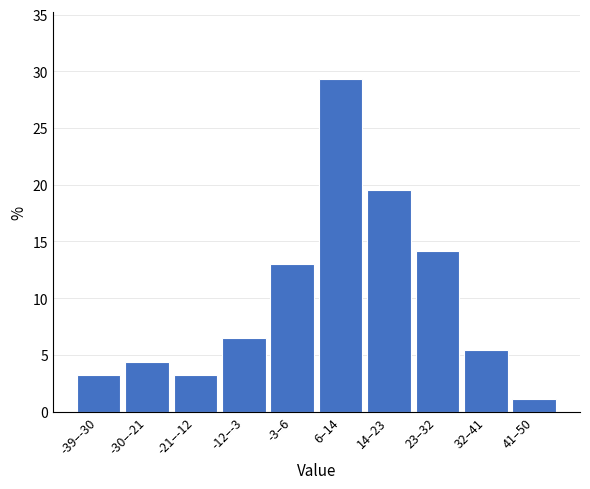

Reading right to left, list all the values displayed in this chart.

1.1	5.4	14.1	19.6	29.3	13.0	6.5	3.3	4.3	3.3